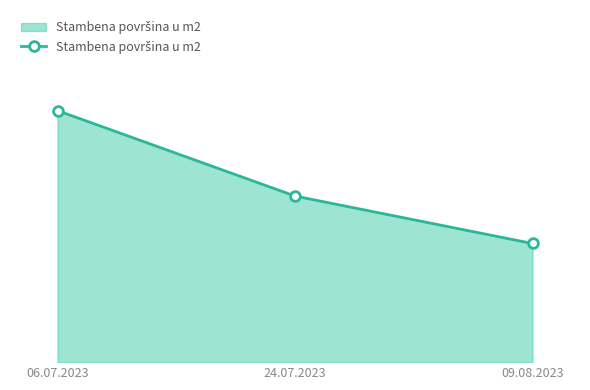

The chart shows a value of 35 at 24.07.2023. True or false?

True